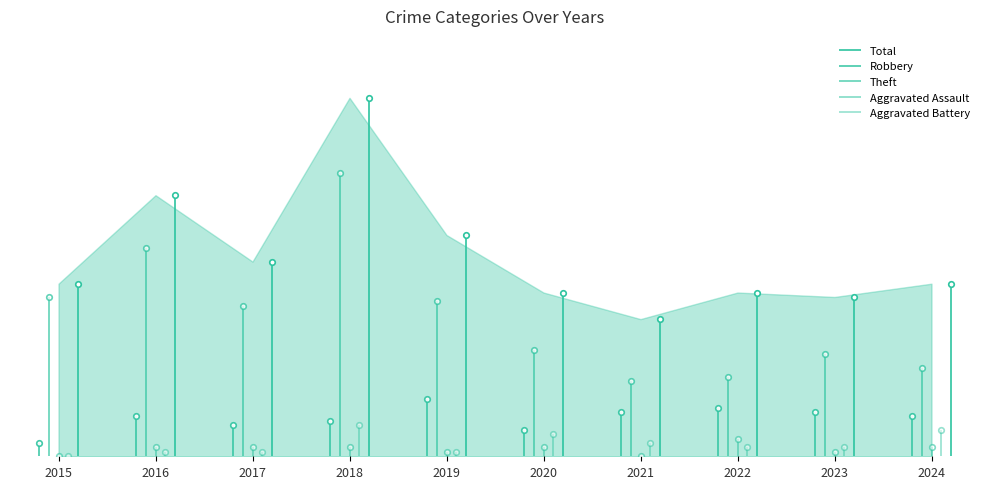

True or false: Robbery and Aggravated Battery intersect in this chart.

False